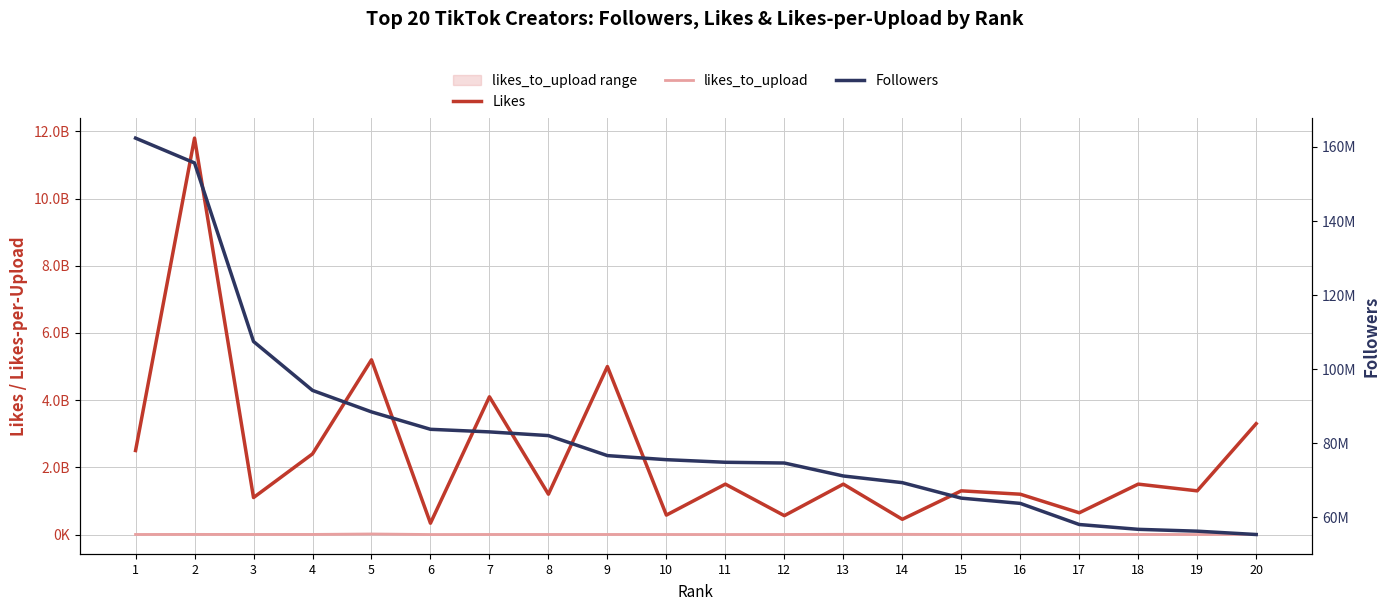

How many lines are shown in the chart?

3